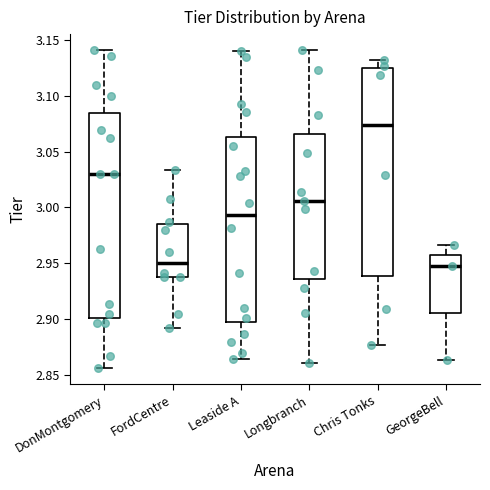

Reading left to right, transcribe this box plot: for each box, give where its median line is, the range the box spans, and where its two whiskers end, as read against the y-axis. The values are not printed on the chart, so give them approximately, as read against the axis.

DonMontgomery: median 3.030, box 2.900 to 3.085, whiskers 2.855 to 3.140
FordCentre: median 2.950, box 2.935 to 2.985, whiskers 2.890 to 3.035
Leaside A: median 2.995, box 2.900 to 3.065, whiskers 2.865 to 3.140
Longbranch: median 3.005, box 2.935 to 3.065, whiskers 2.860 to 3.140
Chris Tonks: median 3.075, box 2.940 to 3.125, whiskers 2.875 to 3.130
GeorgeBell: median 2.950, box 2.905 to 2.955, whiskers 2.865 to 2.965